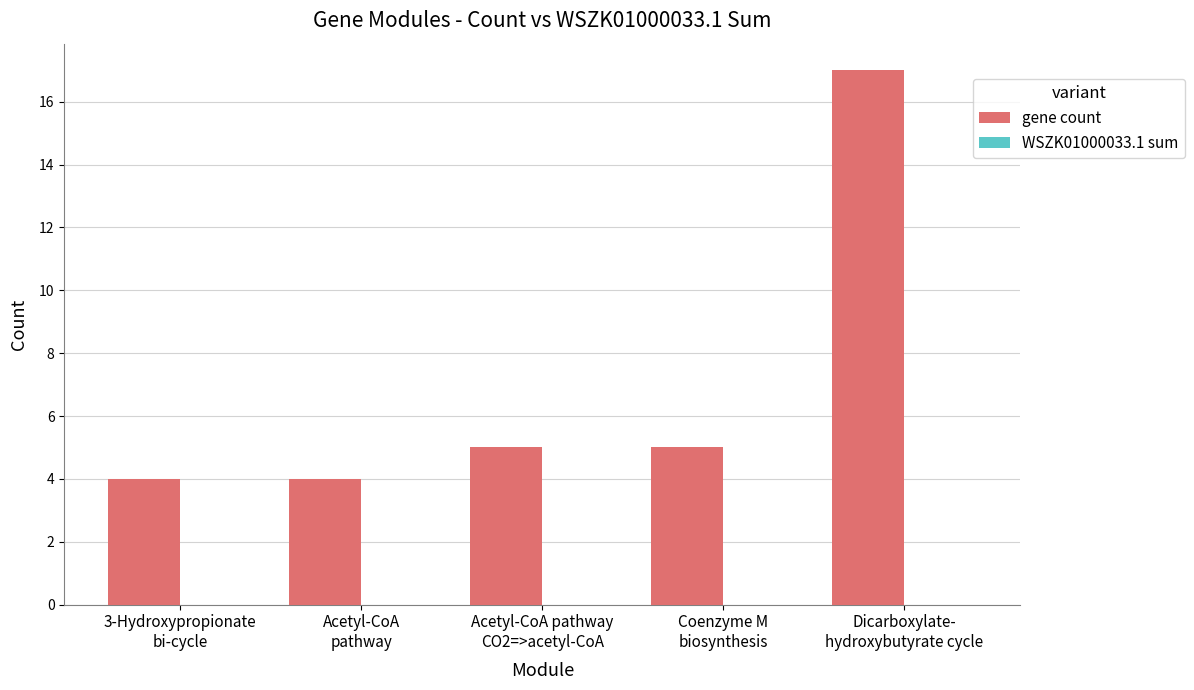

Reading right to left, what are all the values shown in this chart?

17	5	5	4	4